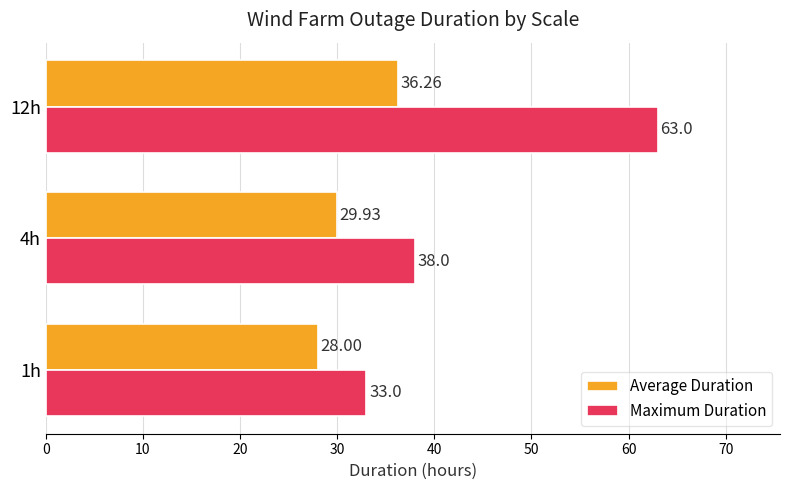

At how many categories does at least one series exceed 49?

1